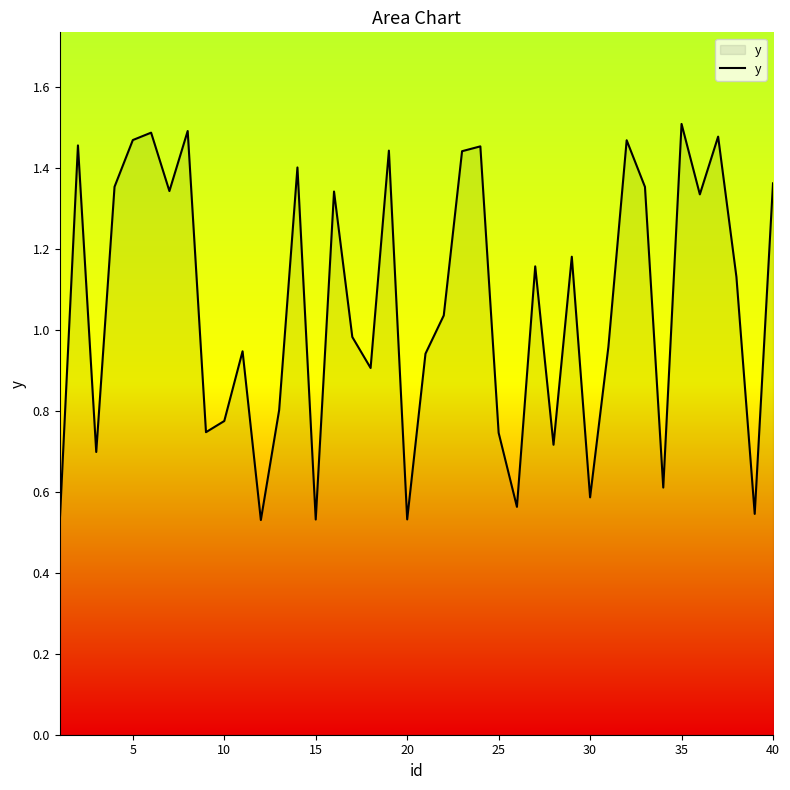

How many interior local valleys (lower than both neighbors) does the data have?

13